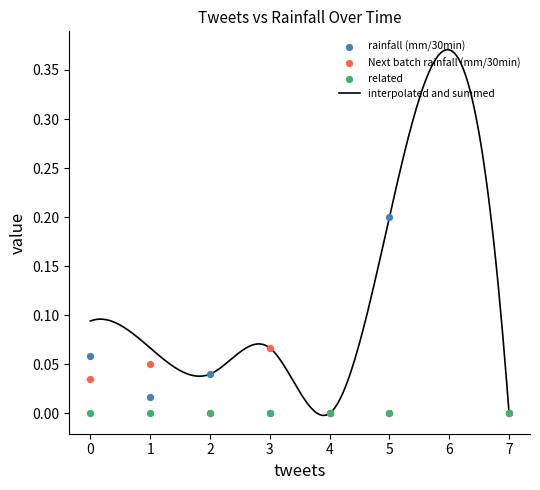

Which series has the largest total across all categories?

rainfall (mm/30min)